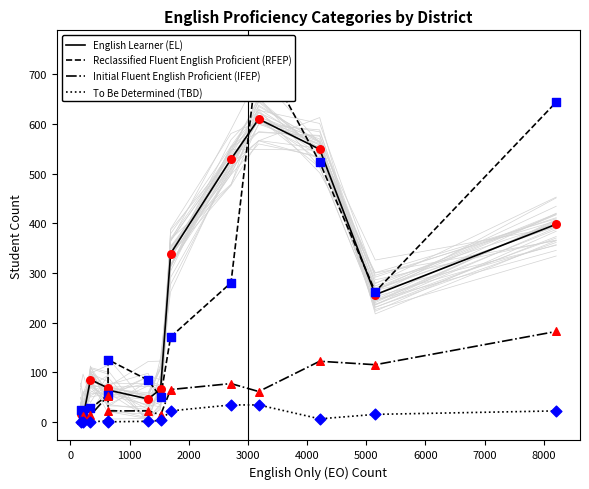

Is the value of Initial Fluent English Proficient (IFEP) at 1000 greater than the value of To Be Determined (TBD) at 9000?

Yes